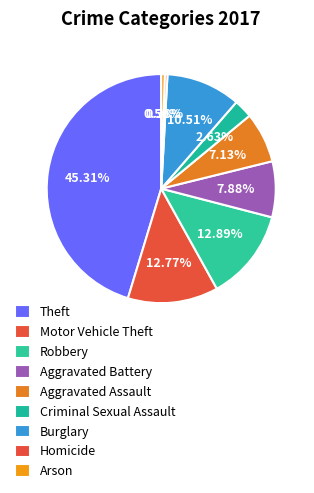

Count the number of slices in the pie.

9